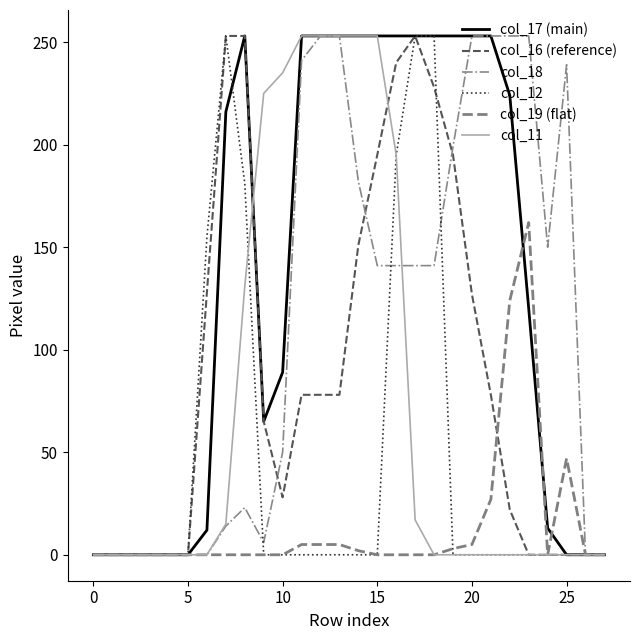

What is the maximum value shown in the chart?

253